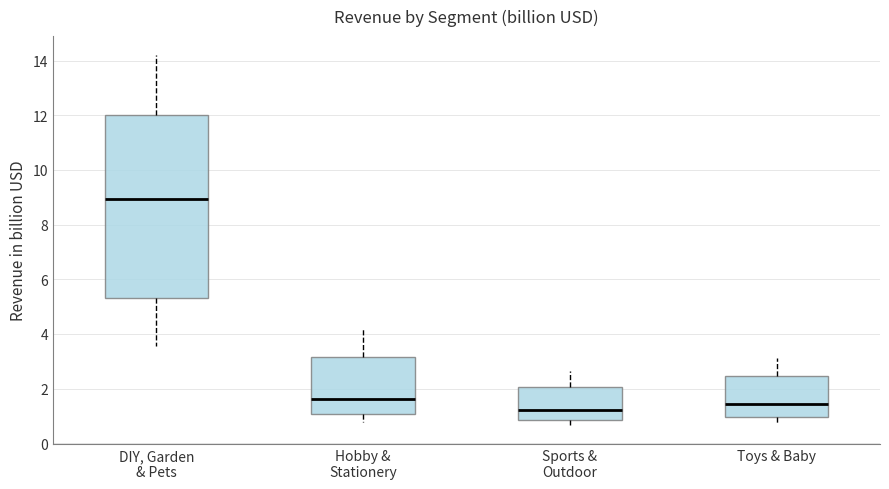

Reading left to right, read every box against the y-axis: the position of its median line, the range the box covers, and the ends of its whiskers. The values are not printed on the chart, so give them approximately, as read against the axis.

DIY, Garden & Pets: median 9.0, box 5.4 to 12.0, whiskers 3.6 to 14.2
Hobby & Stationery: median 1.6, box 1.0 to 3.2, whiskers 0.8 to 4.2
Sports & Outdoor: median 1.2, box 0.8 to 2.0, whiskers 0.6 to 2.6
Toys & Baby: median 1.4, box 1.0 to 2.4, whiskers 0.8 to 3.2